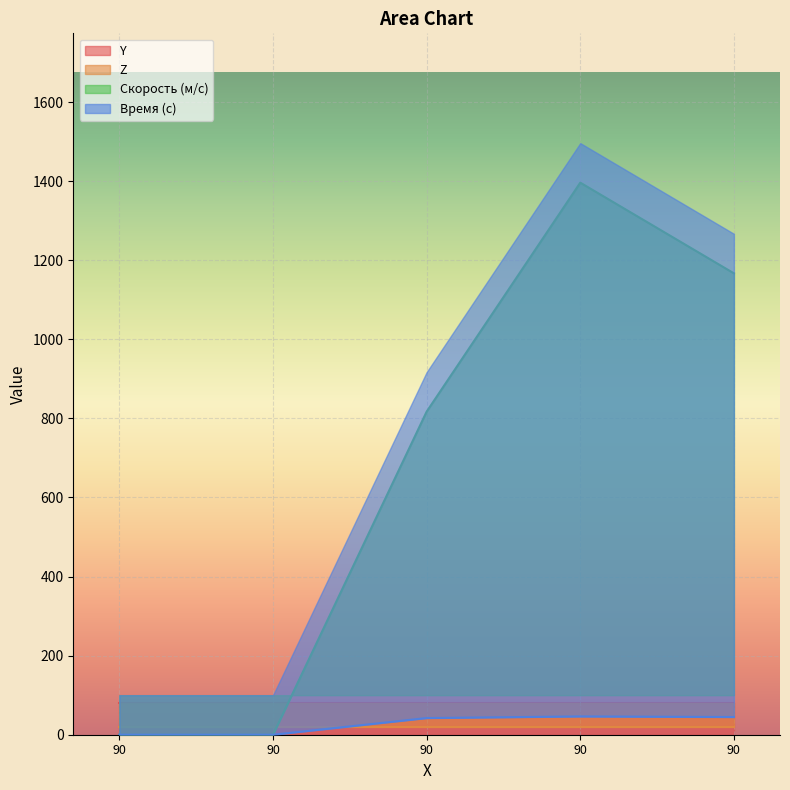

What is the greatest value displayed?

1396.3